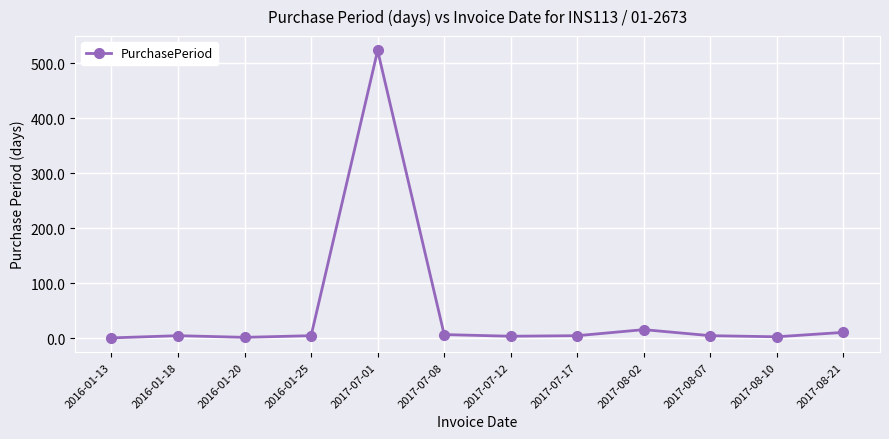

What is the value of the 12th point from the left?

11